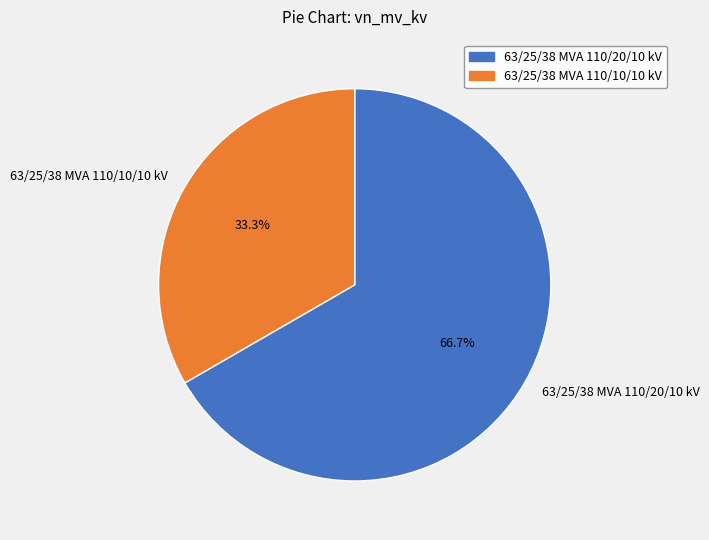

To the nearest percent, what is the difference between the largest and smallest slice percentages?

33%